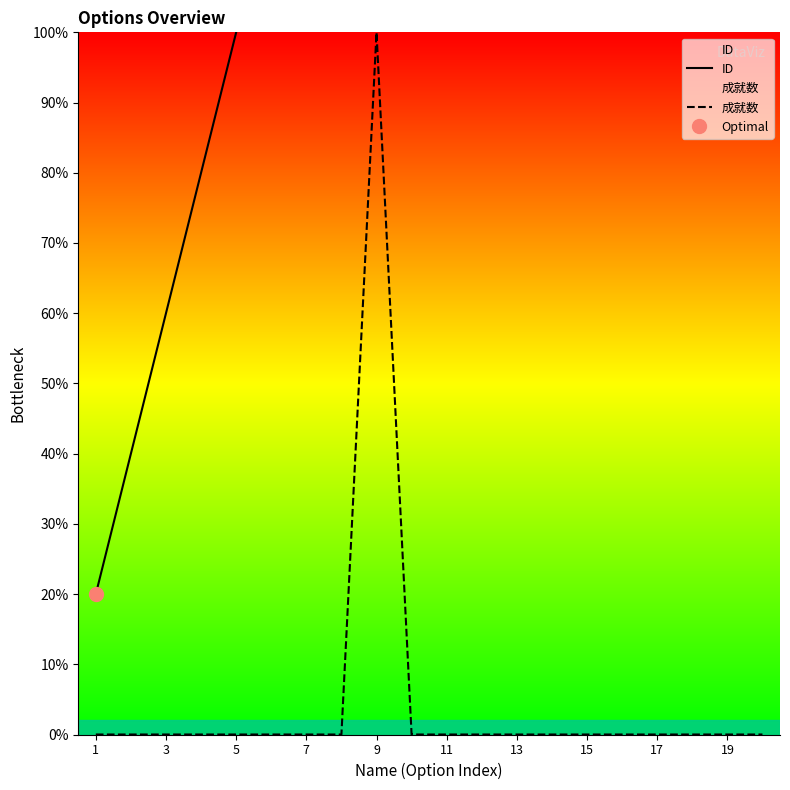

True or false: 成就数 and ID cross at least once.

False